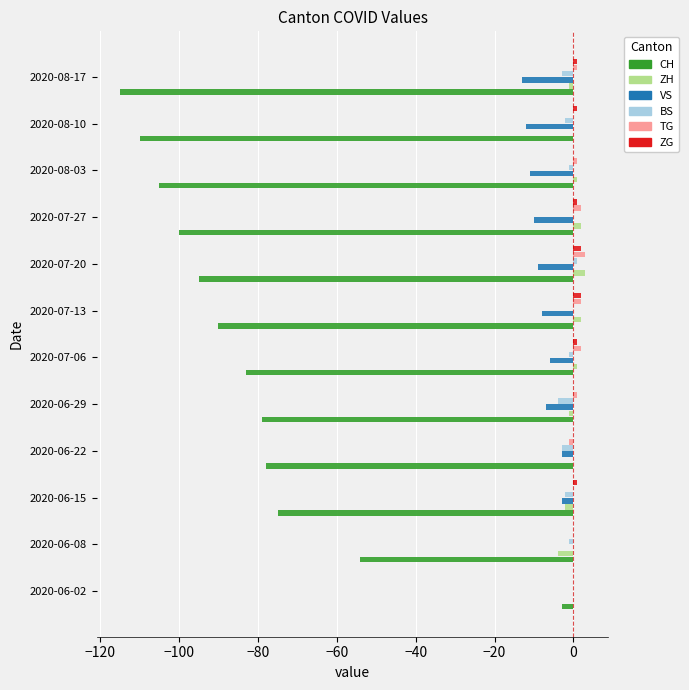

What is the sum of all TG values?

11